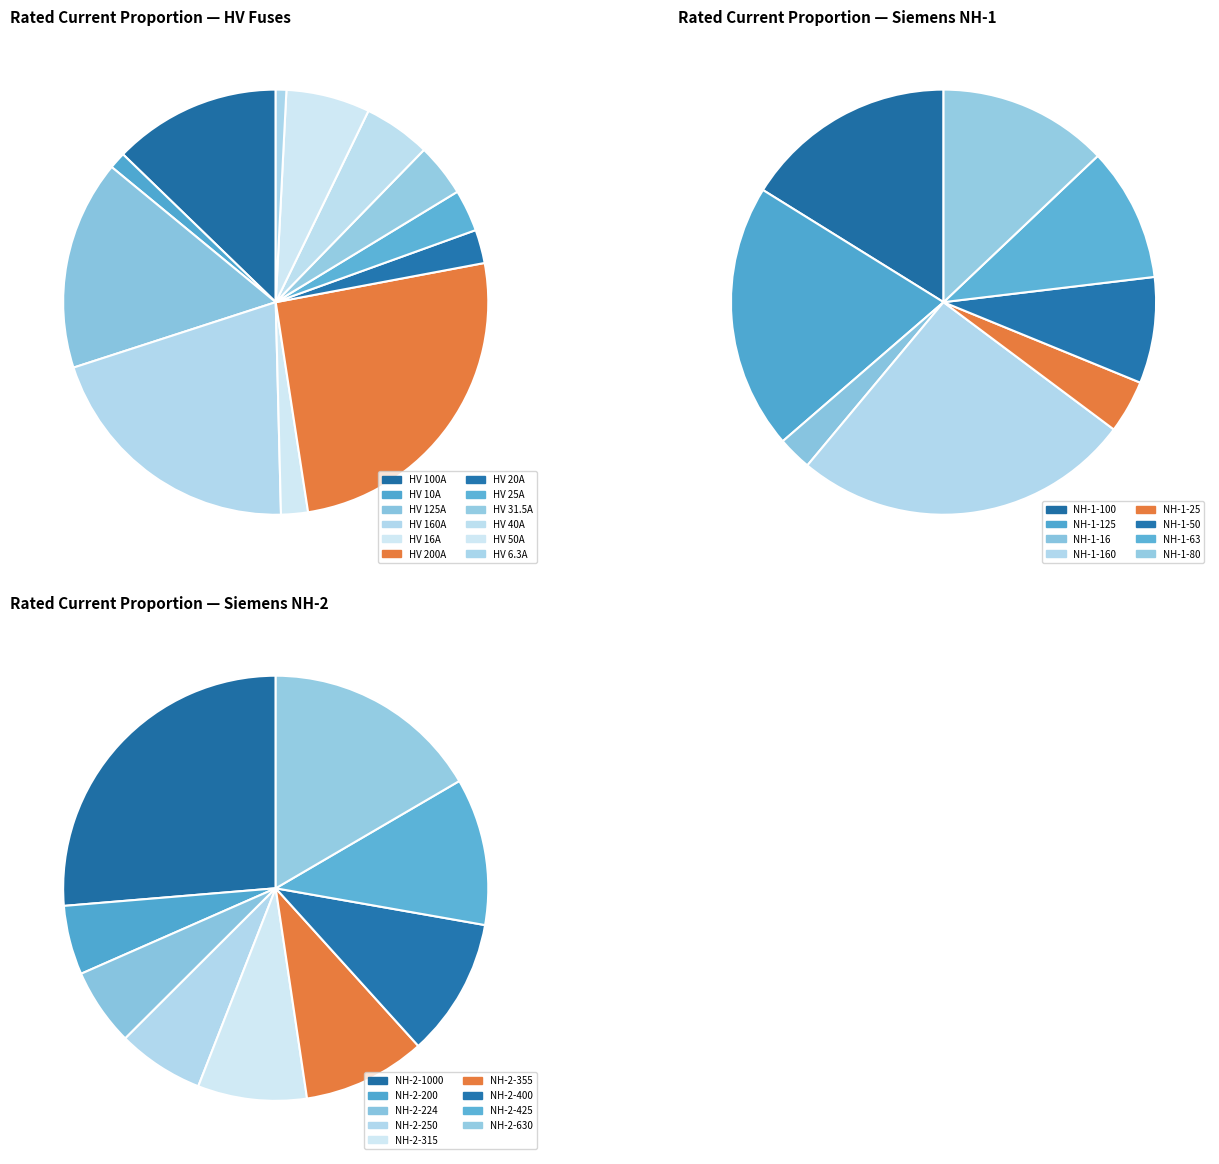

To the nearest percent, what is the difference between the largest and smallest slice percentages?

25%